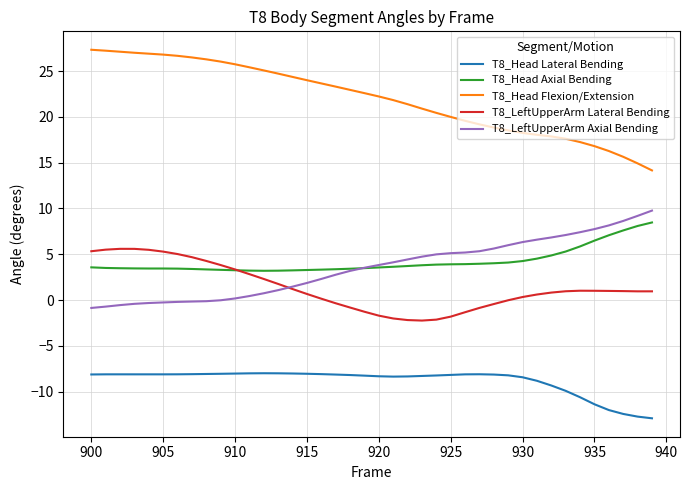

What is the maximum value for T8_Head Lateral Bending?

-8.0